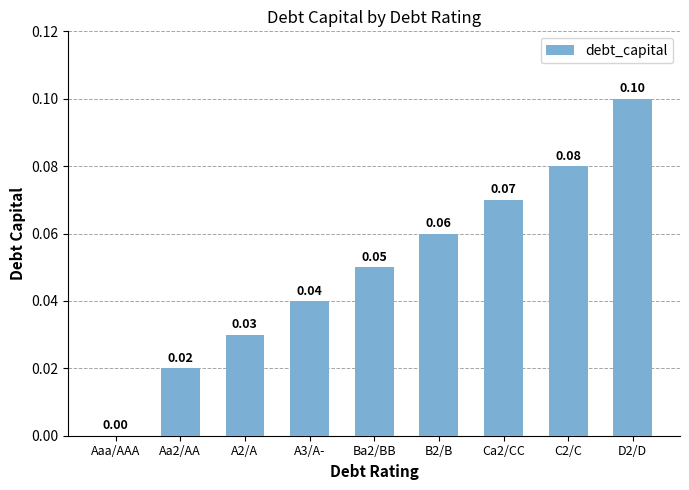

What is the sum of the values at B2/B and Aa2/AA?

0.1